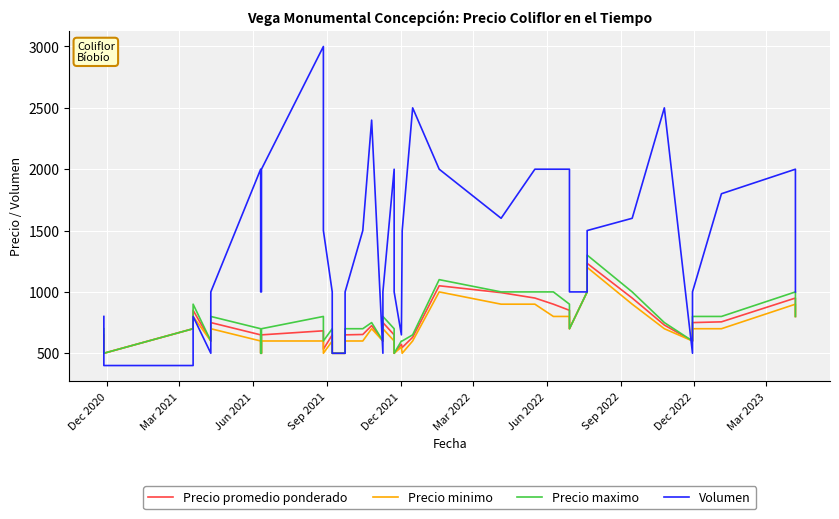

The value of Volumen at Sep 2021 is 1107. True or false?

False